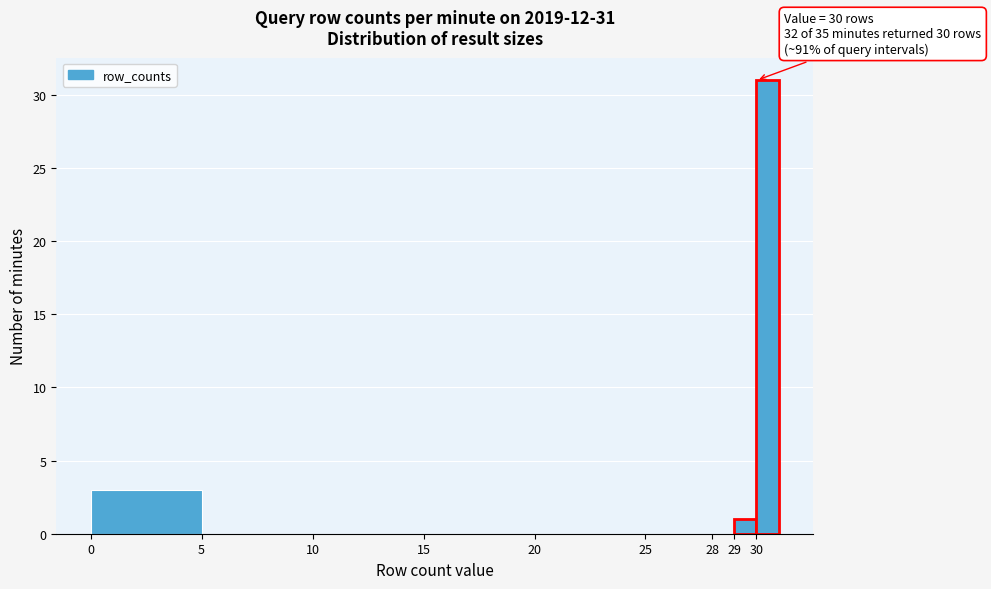

Which range on the x-axis has the tallest bar?

30 to 31